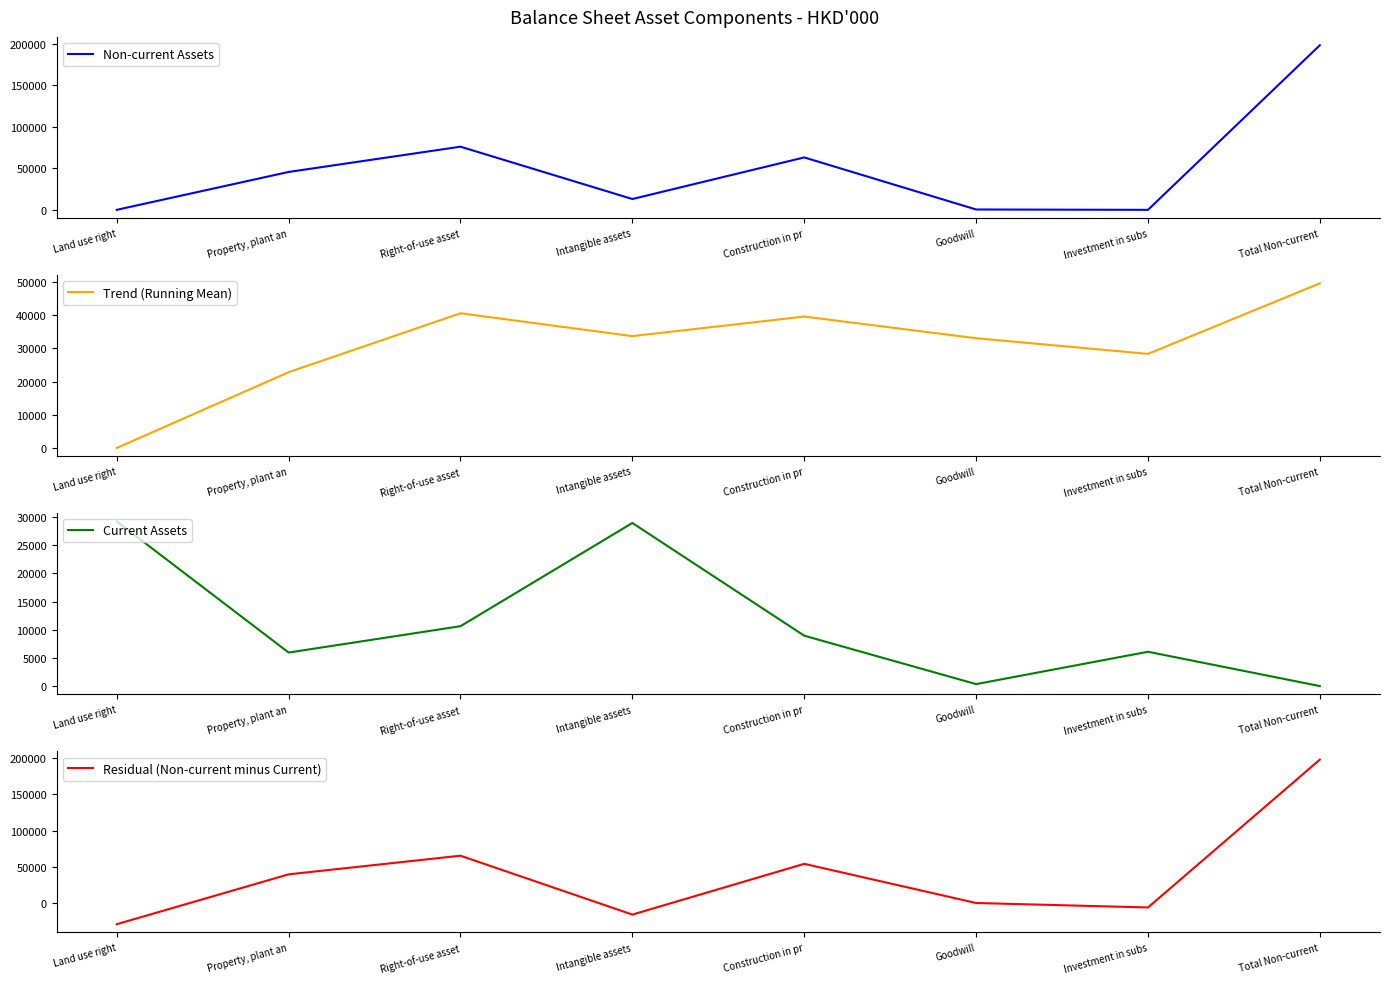

Rank the series at Investment in subs from lowest to highest value.

Residual (Non-current minus Current), Non-current Assets, Current Assets, Trend (Running Mean)